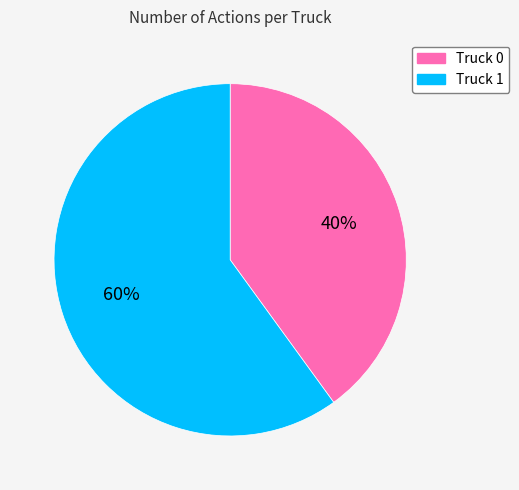

The Truck 1 slice represents 72% of the pie. True or false?

False